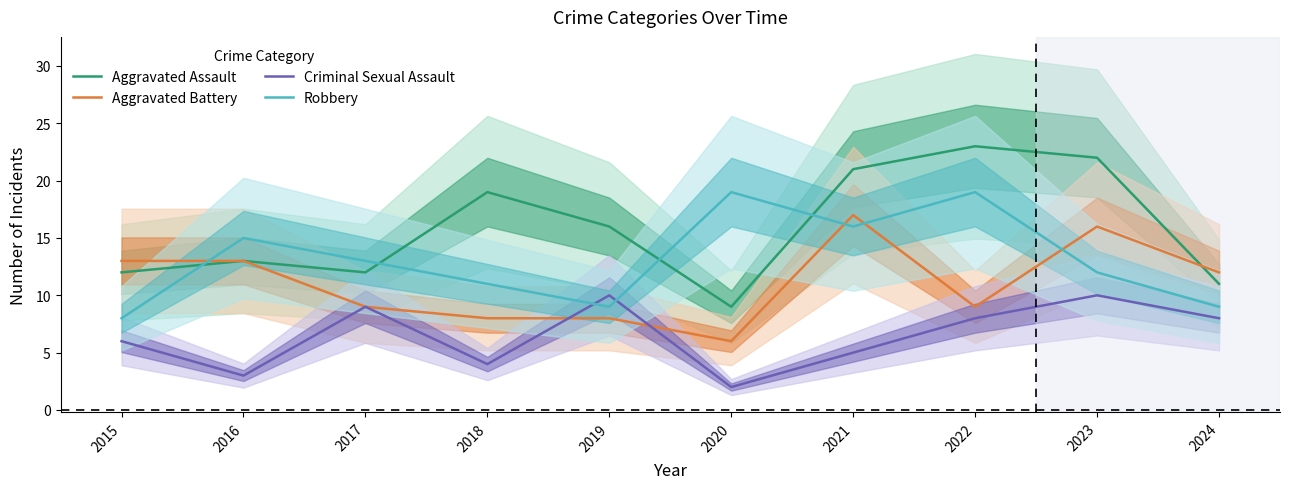

At which category does Criminal Sexual Assault reach its first local valley?

2016